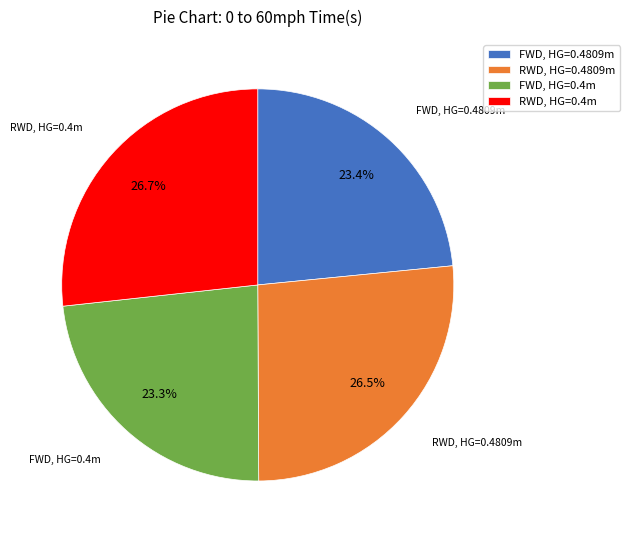

To the nearest percent, what portion does FWD, HG=0.4m represent?

23%